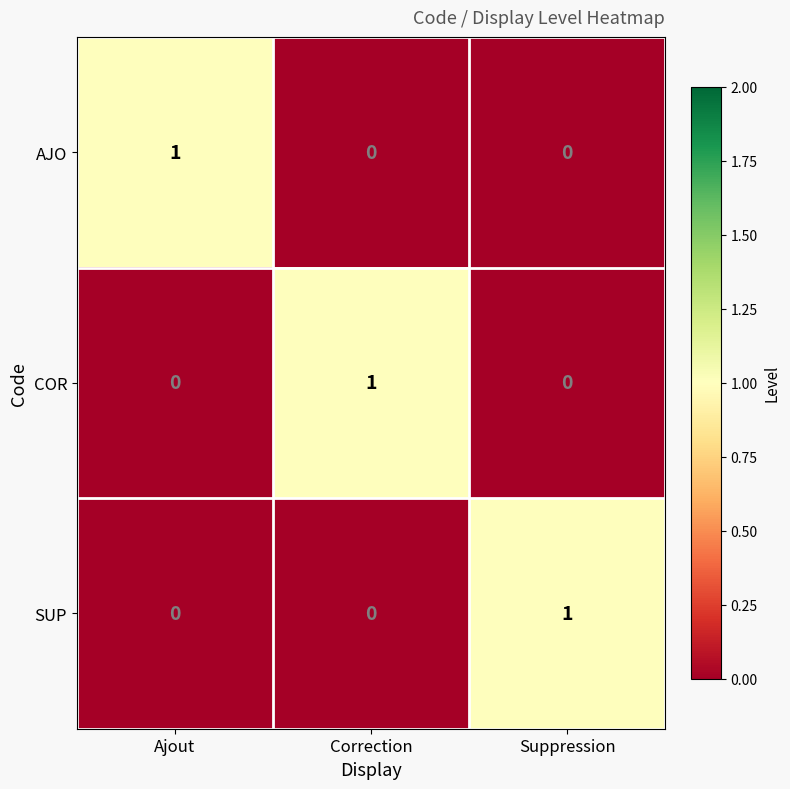

What is the total value across all series at Suppression?

1